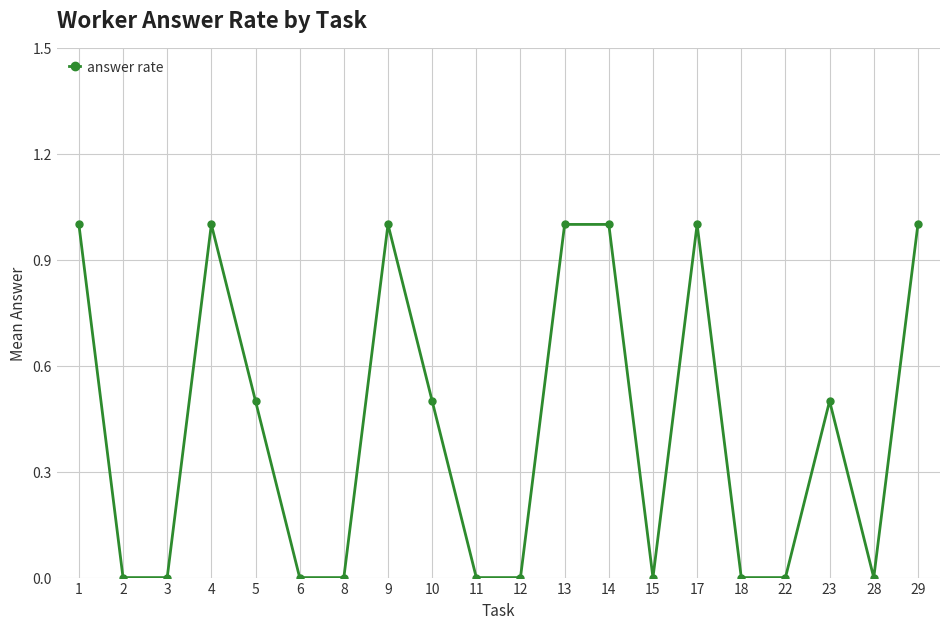

What is the difference between the maximum and second lowest values?

1.0